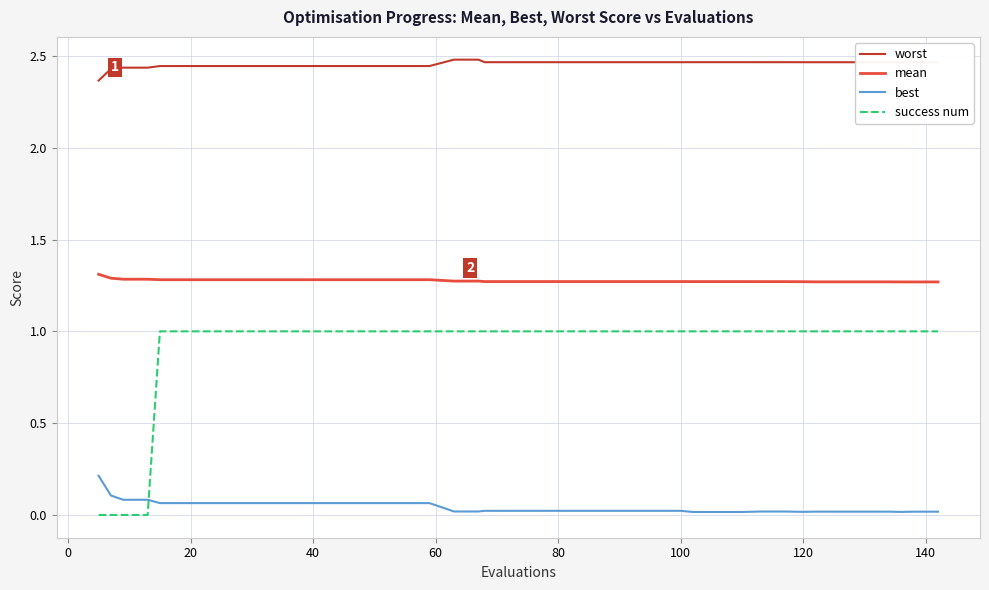

True or false: mean and worst cross at least once.

False